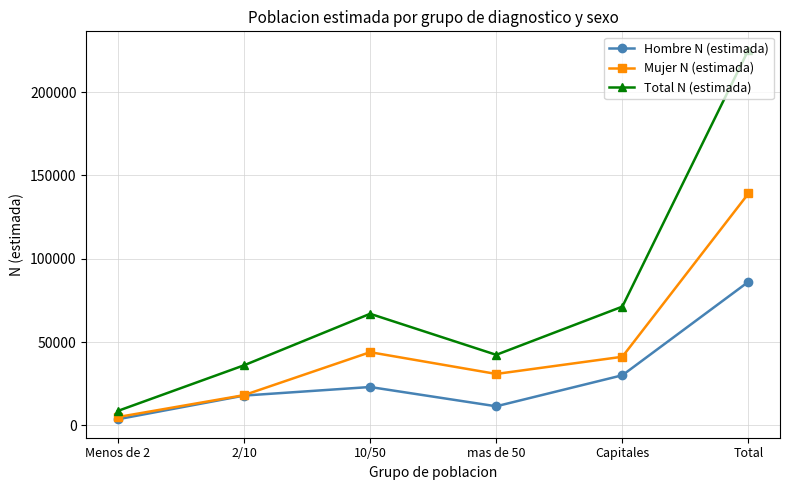

How many lines are shown in the chart?

3